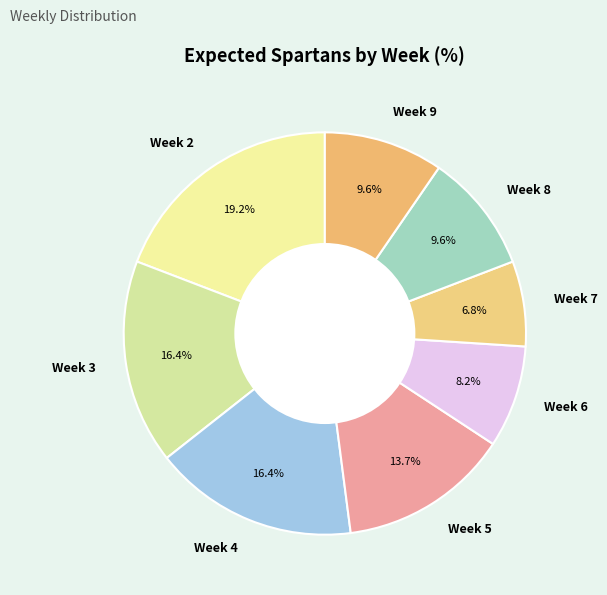

Combined, what portion of the pie is Week 9 and Week 3?

26.0%